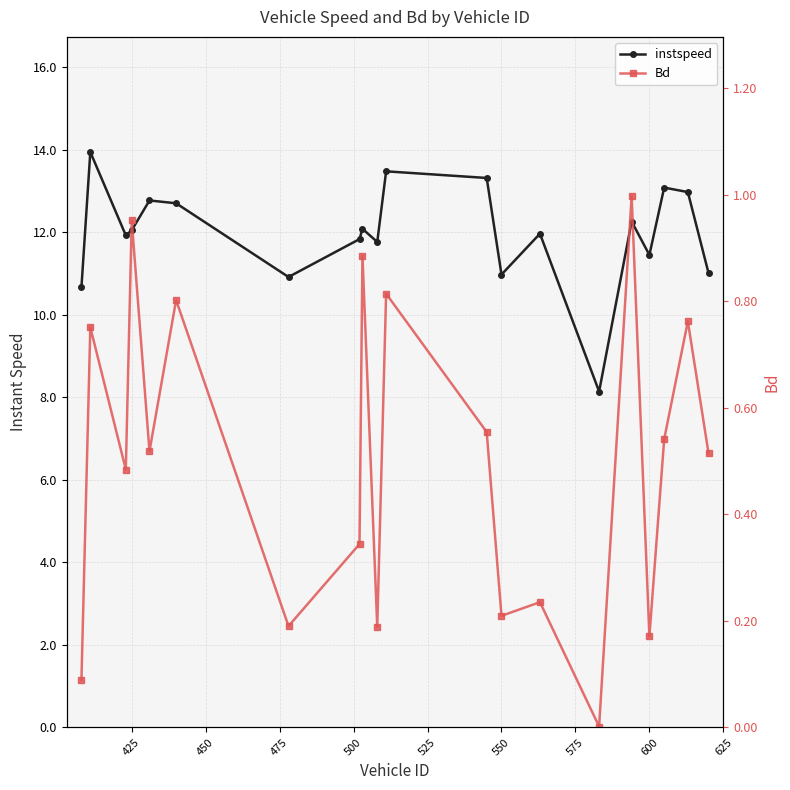

Is the value of Bd at 10 greater than the value of instspeed at 10?

No